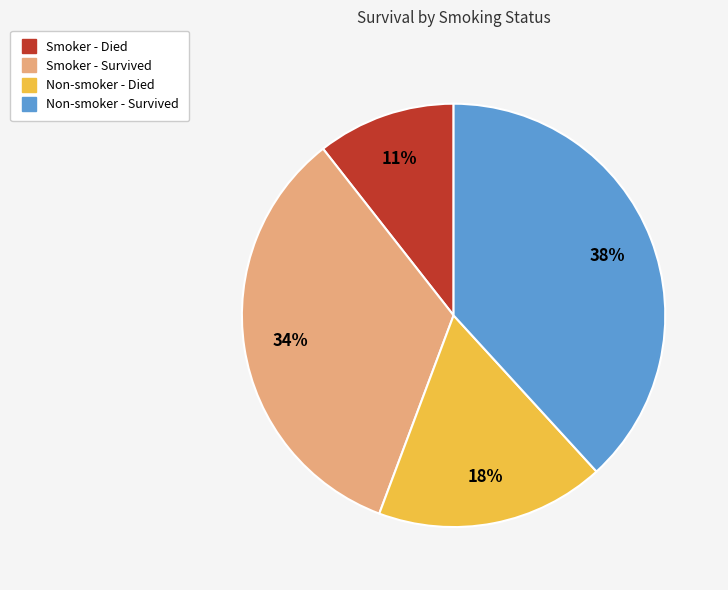

To the nearest percent, what is the average slice percentage?

25%